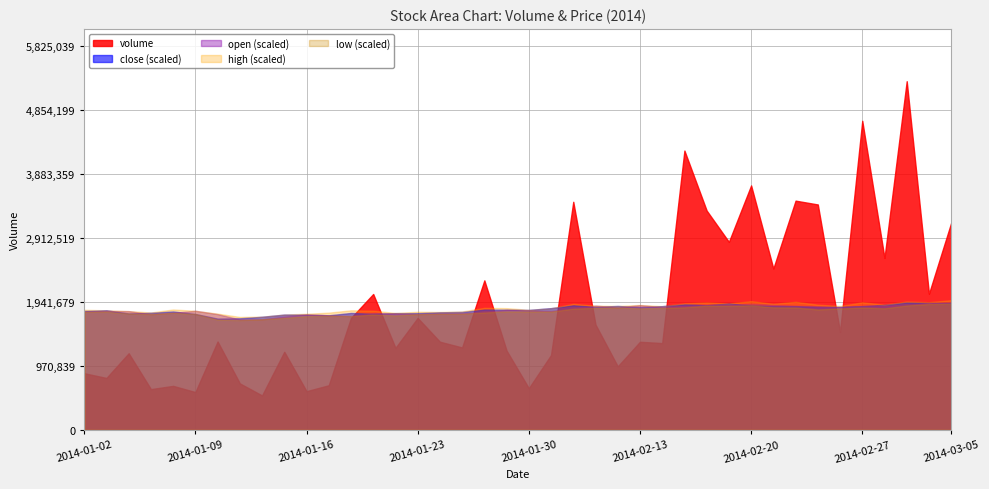

At how many categories does at least one series exceed 389362?

40